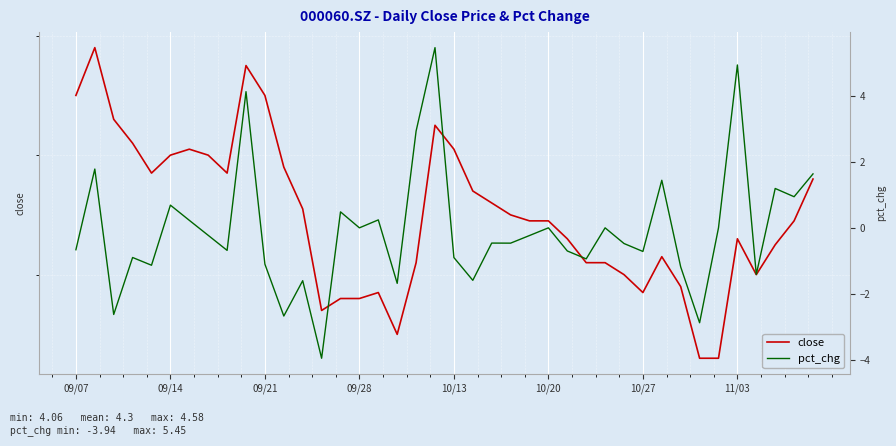

Rank the series by their average value, from lowest to highest.

pct_chg, close